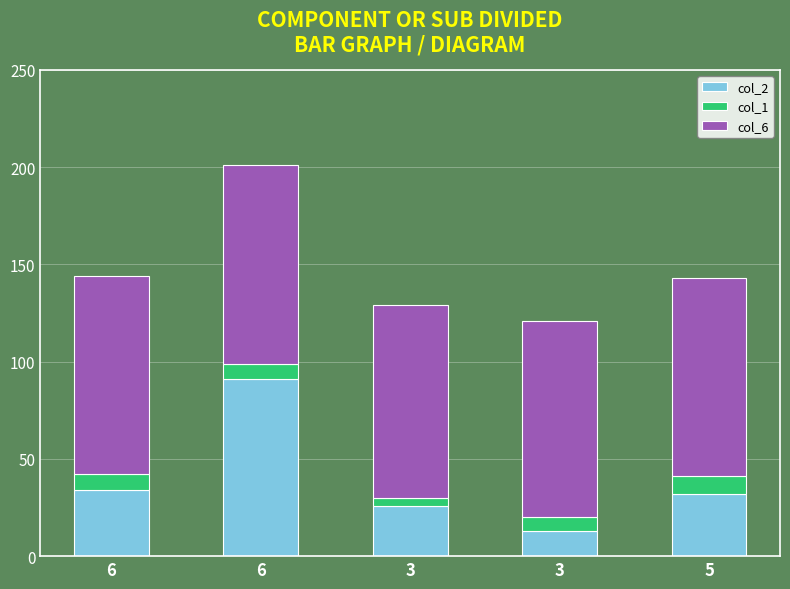

How many bars are there in total?

5